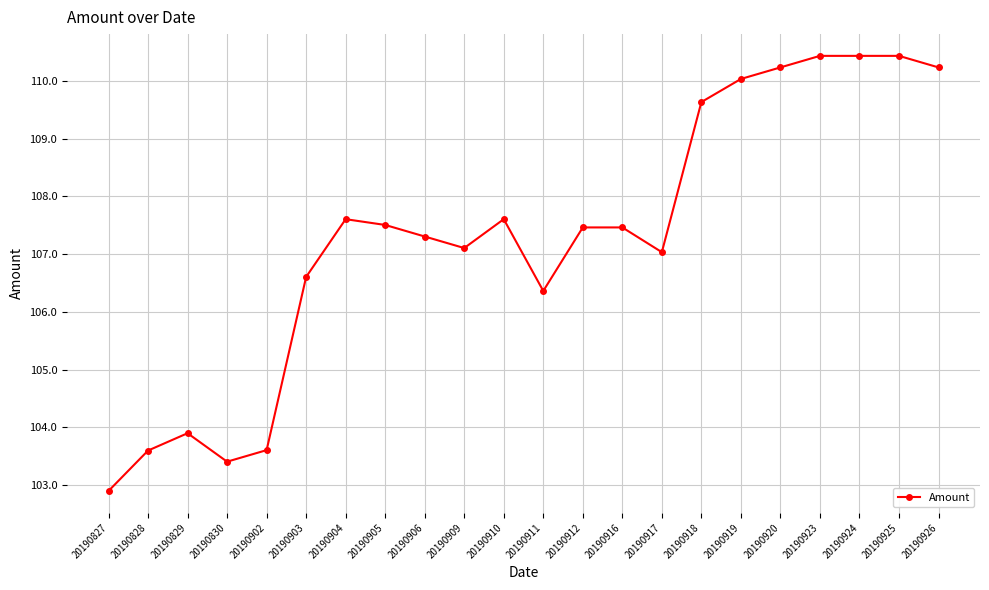

Where is the data nearest to the value 106?

20190911